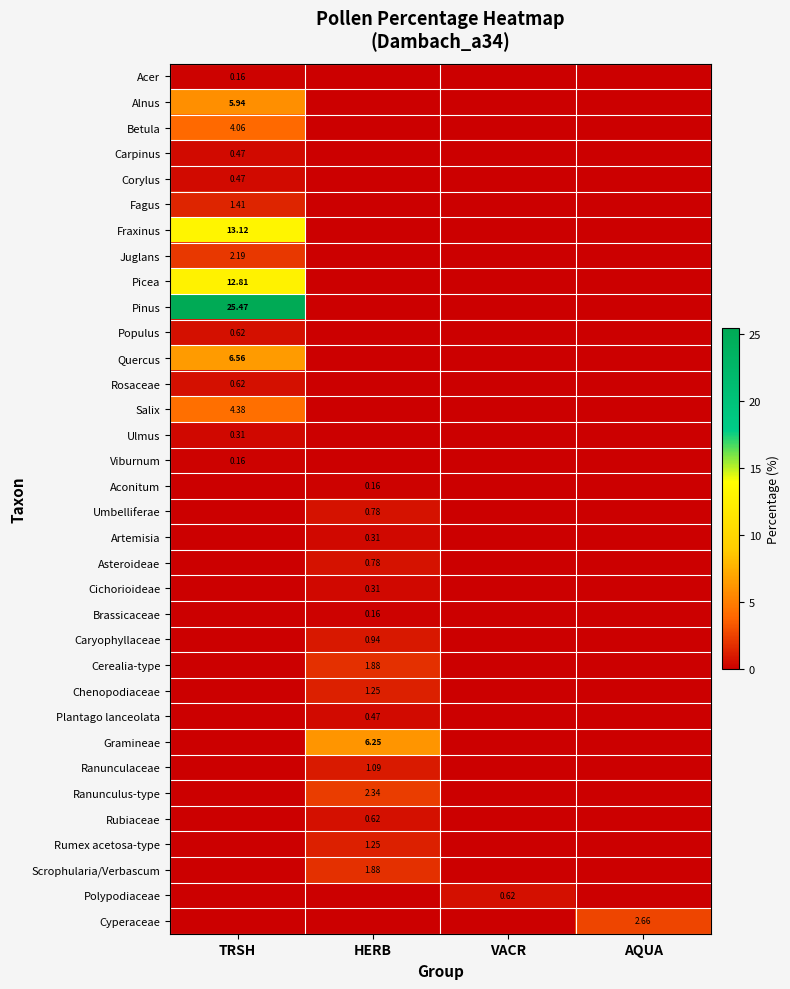

Is the value of Cerealia-type at HERB greater than the value of Fagus at TRSH?

Yes